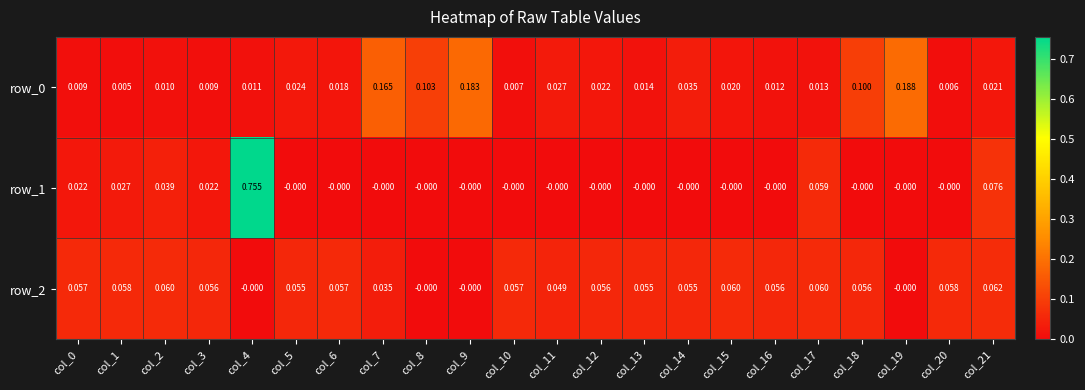

Count the number of categories in the chart.

22